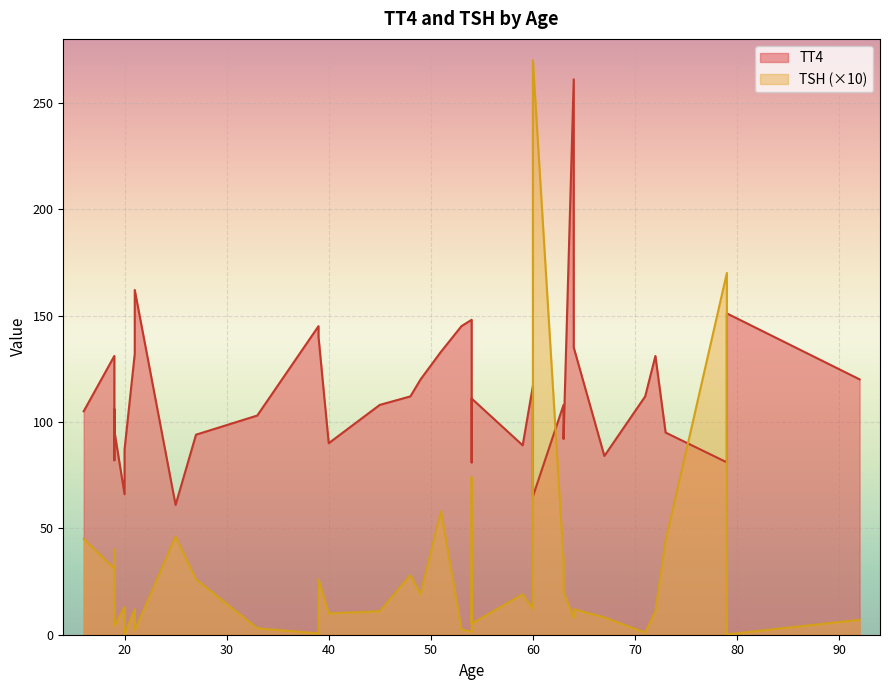

Is it true that TT4 equals 66.0 at 20?

True